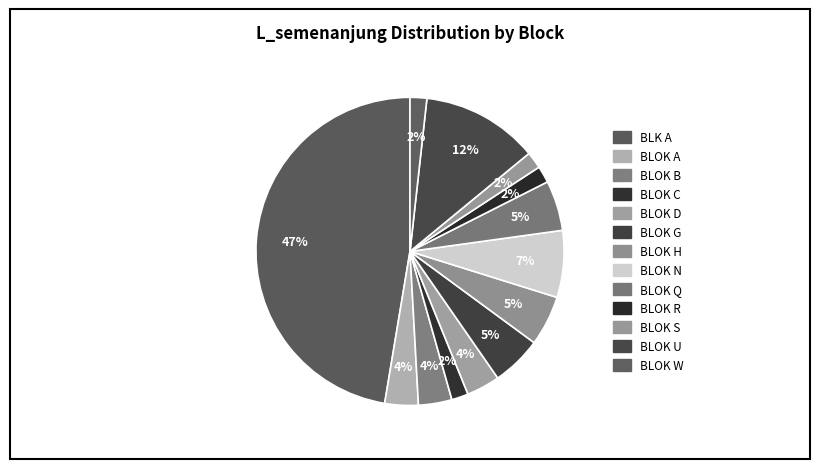

Is it true that BLOK G is 16% of the pie?

False